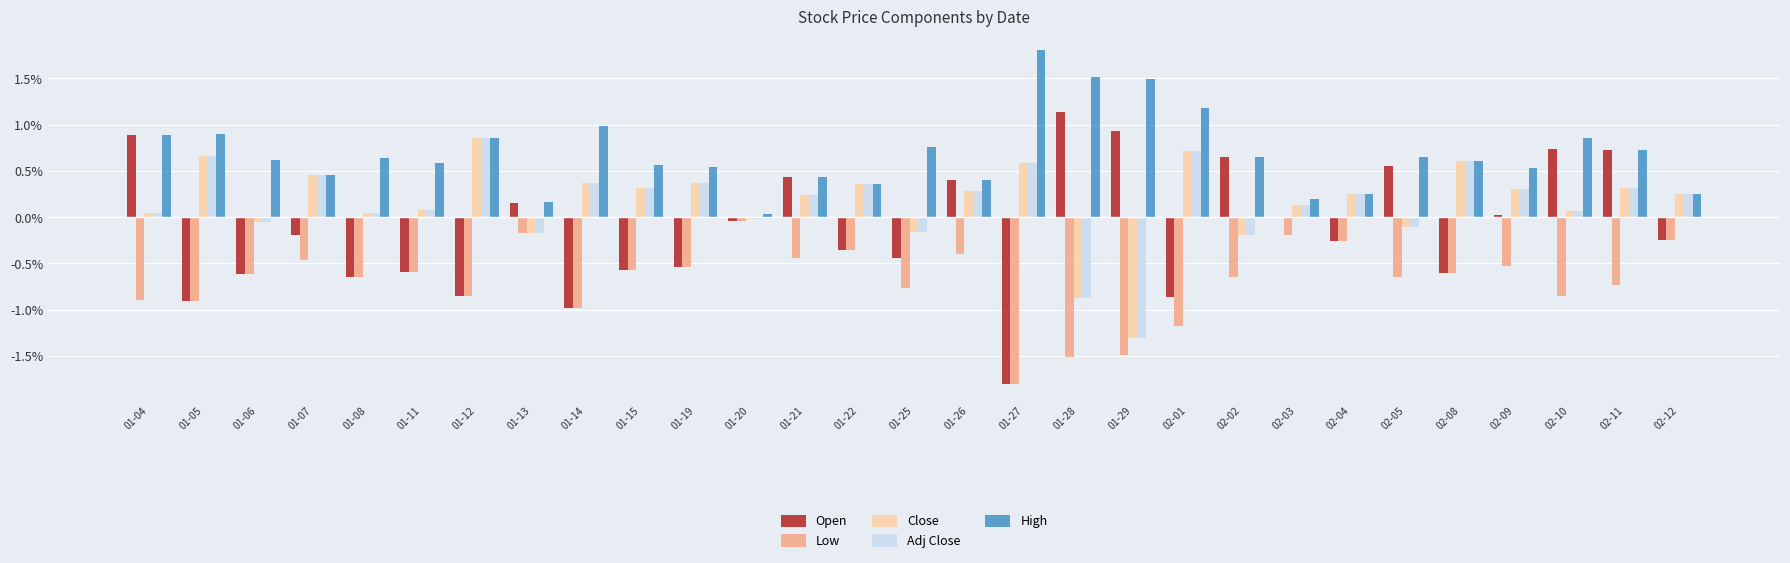

At which label does Close reach its peak?

01-12